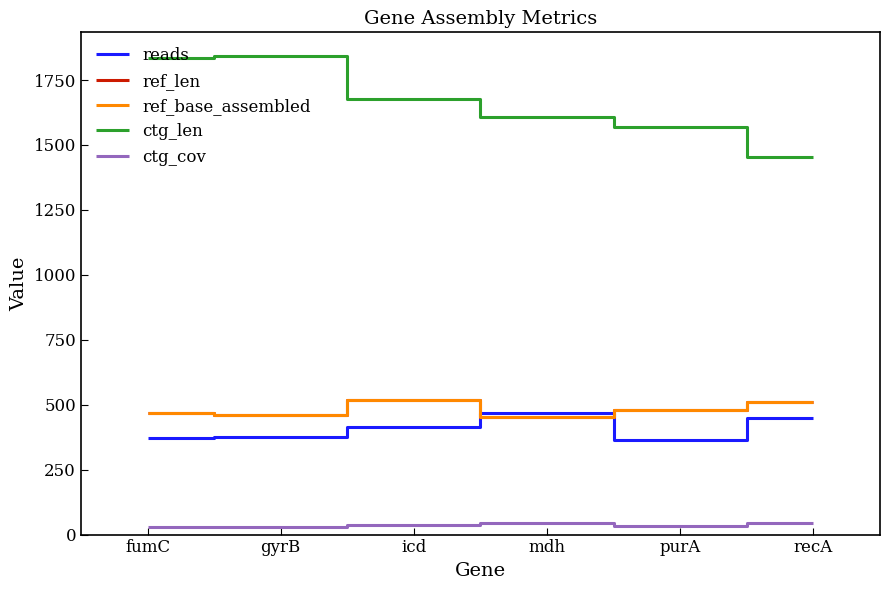

Does the chart have visible grid lines?

No